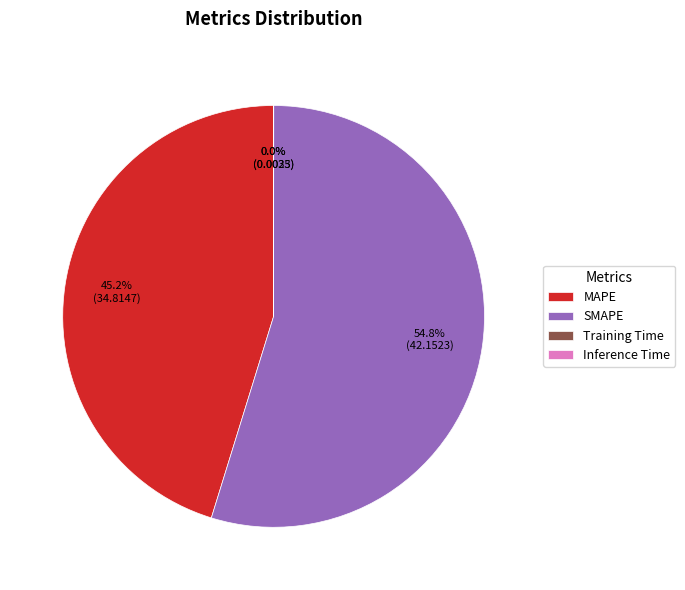

What is the majority slice?

SMAPE